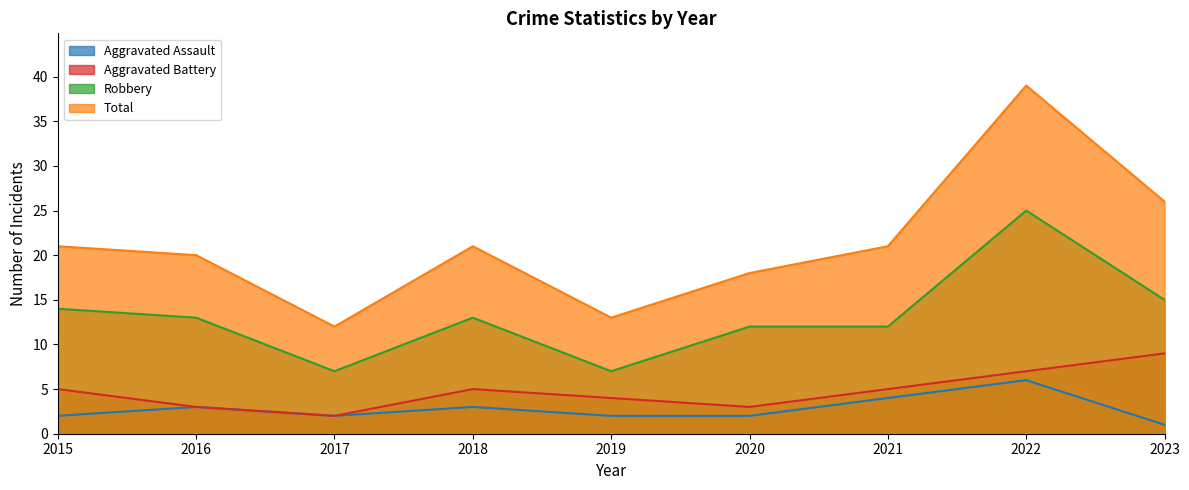

At which label is Aggravated Assault closest to 3?

2016